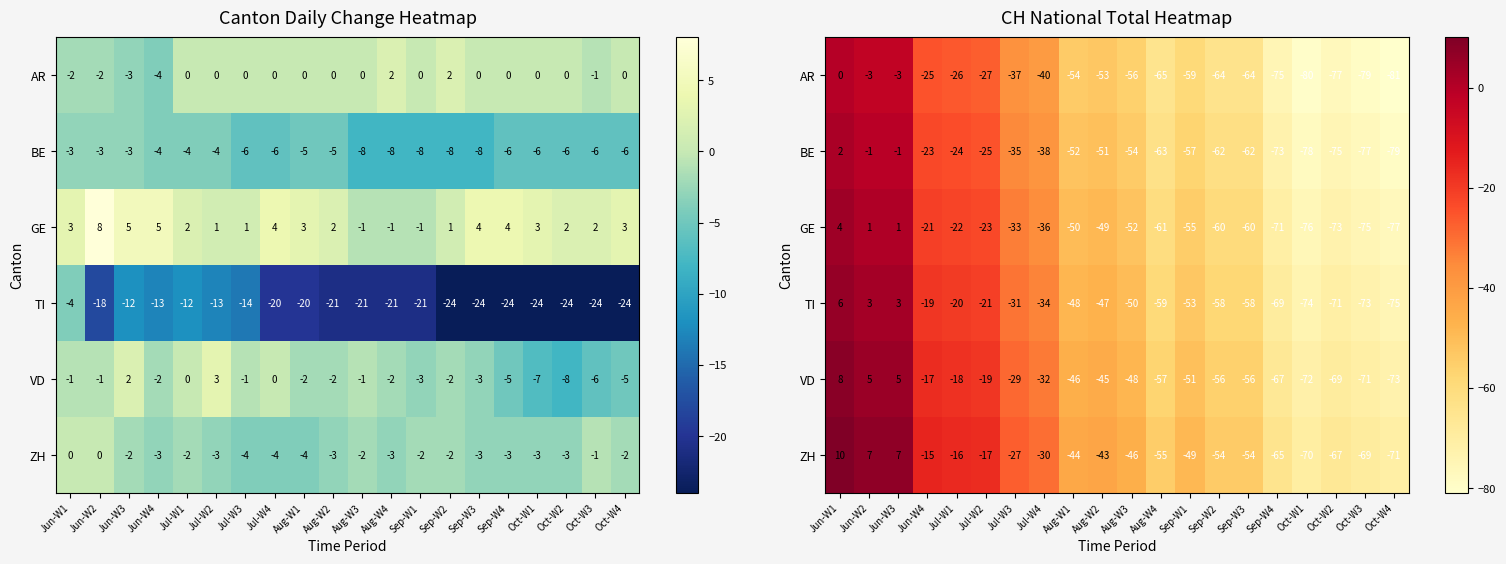

At which category is the sum across all series the highest?

Jun-W1